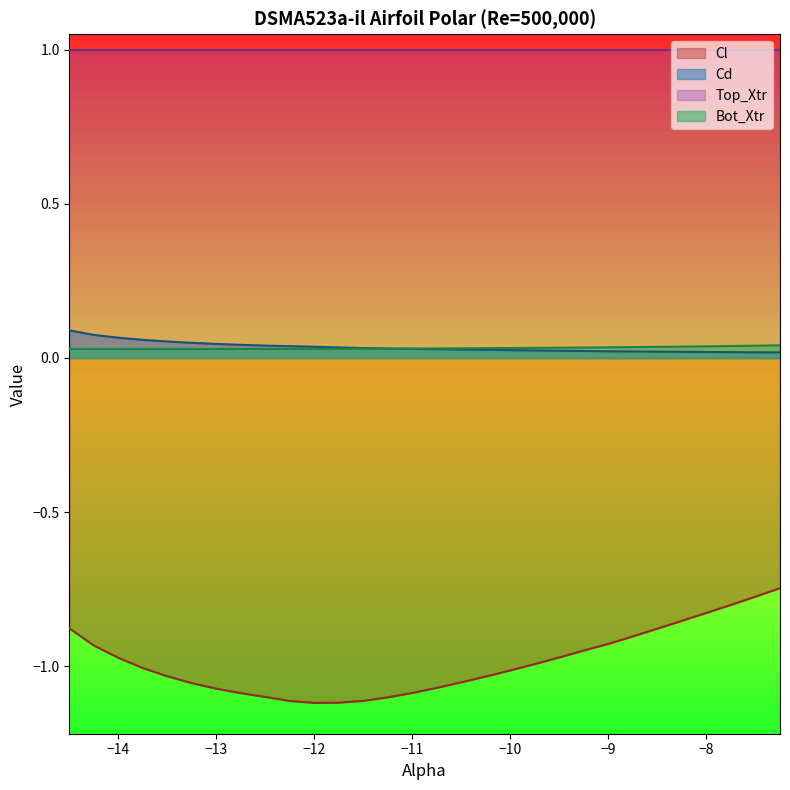

Which series has the largest total across all categories?

Top_Xtr